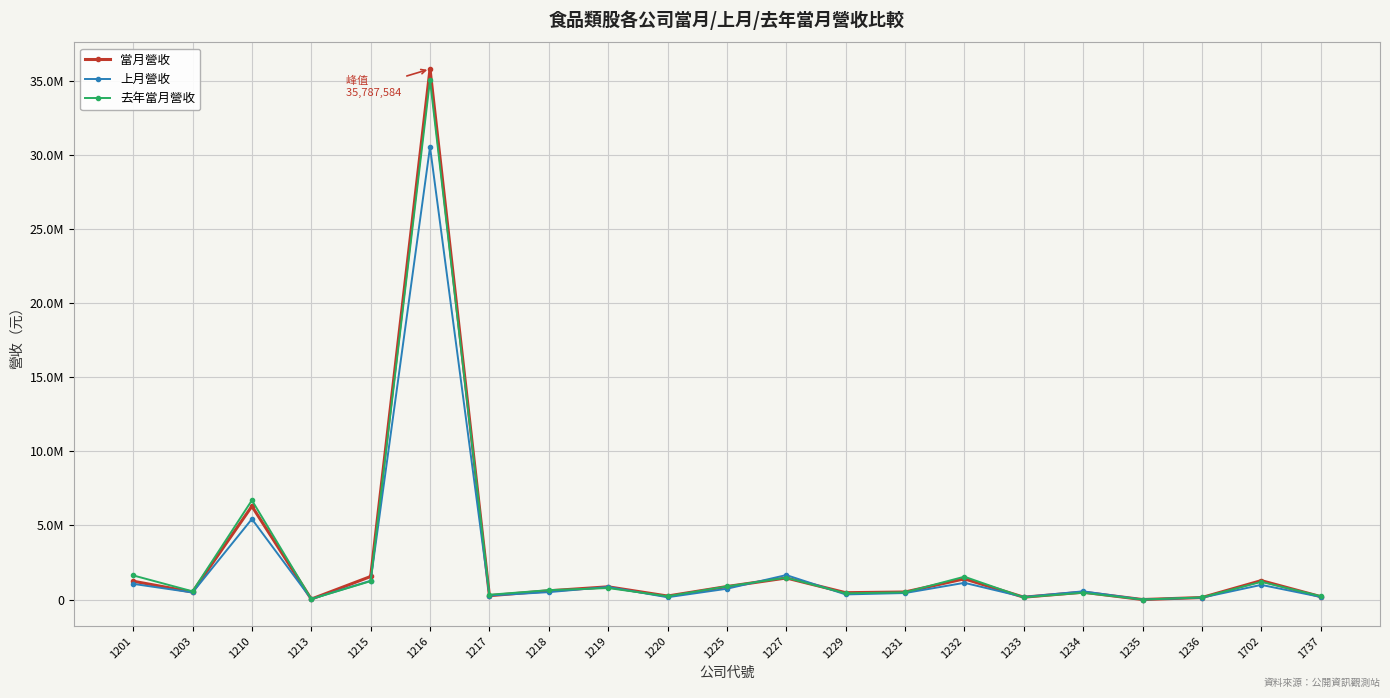

What value does the 當月營收 series have at 1217?

265688